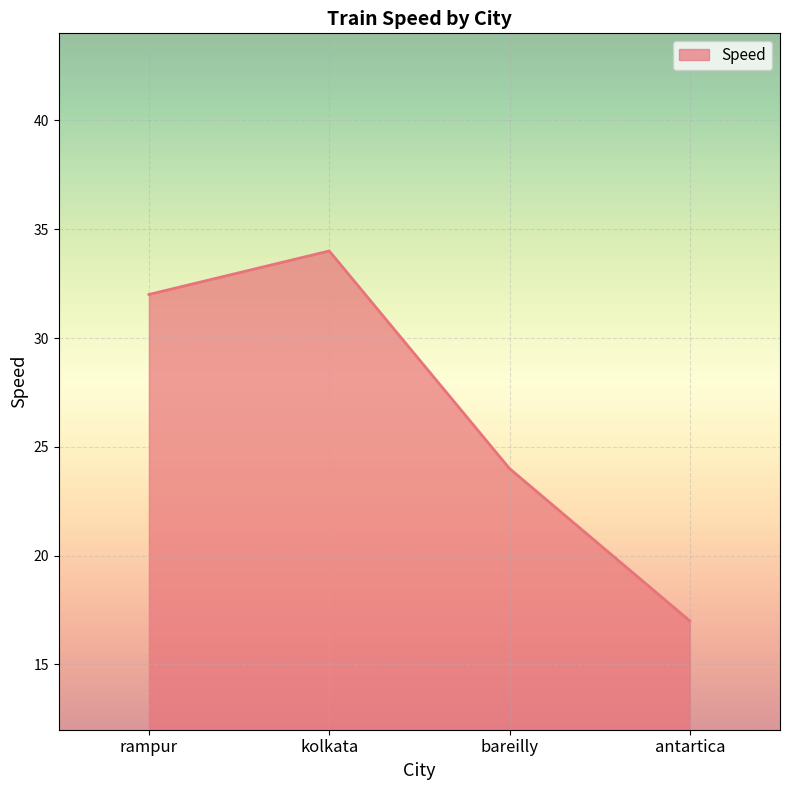

What is the minimum value shown in the chart?

17